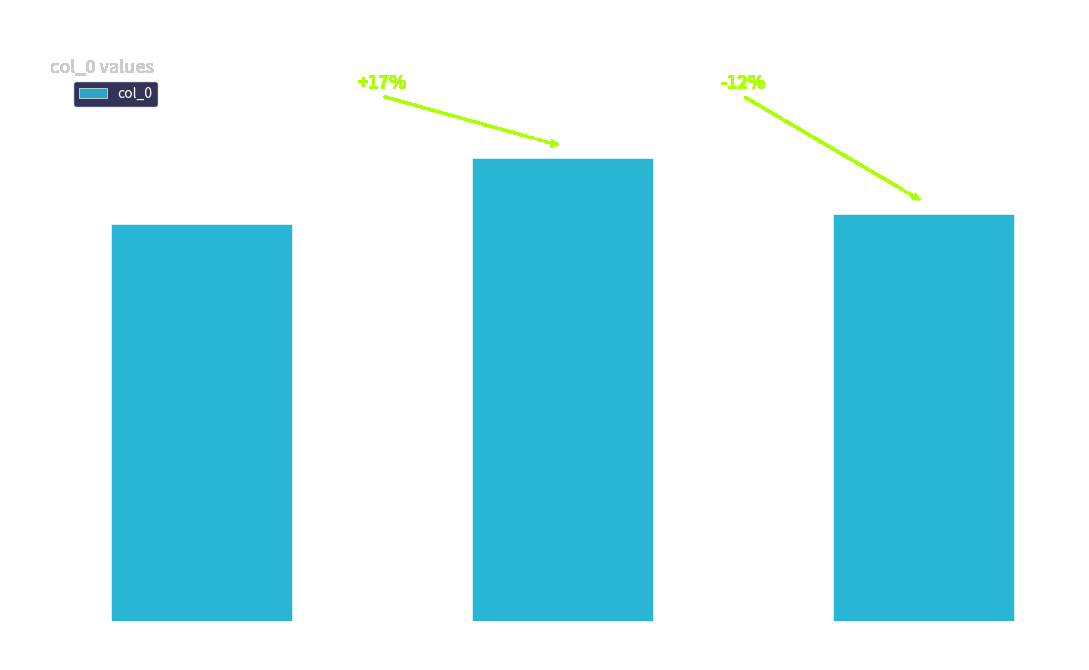

What is the label of the 1st bar from the right?

感事·
七年飘泊